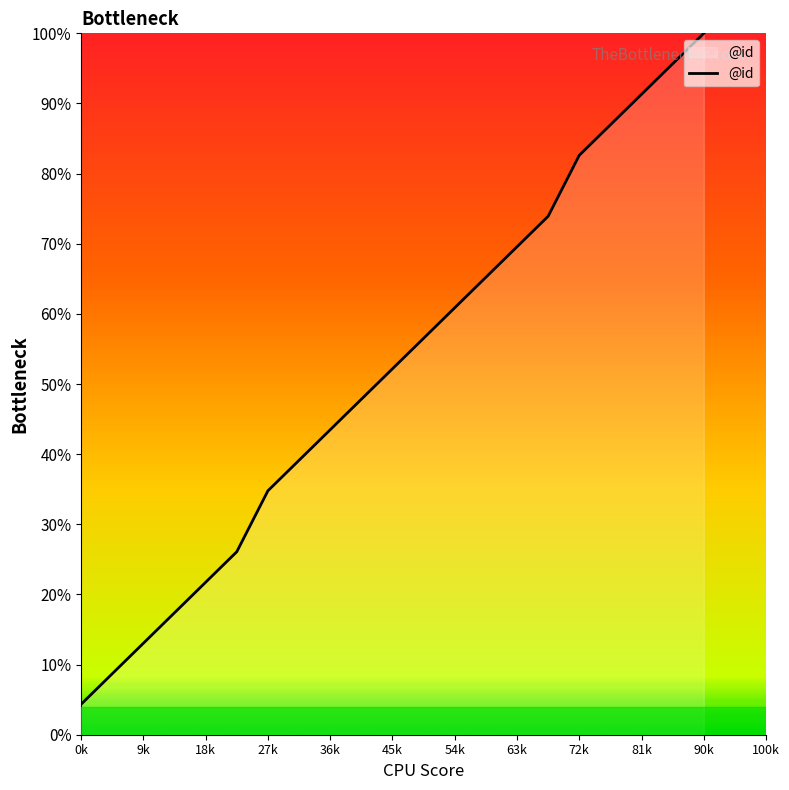

What is the smallest value displayed?

4.3